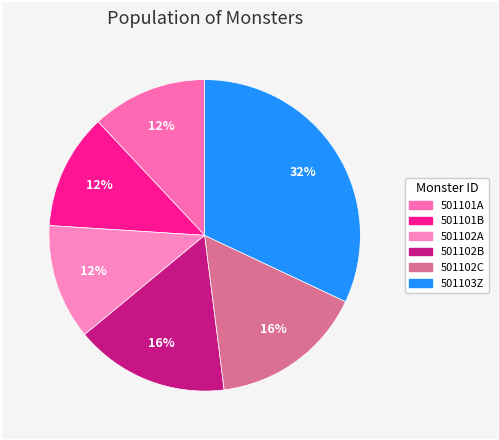

Which slice is the largest?

501103Z